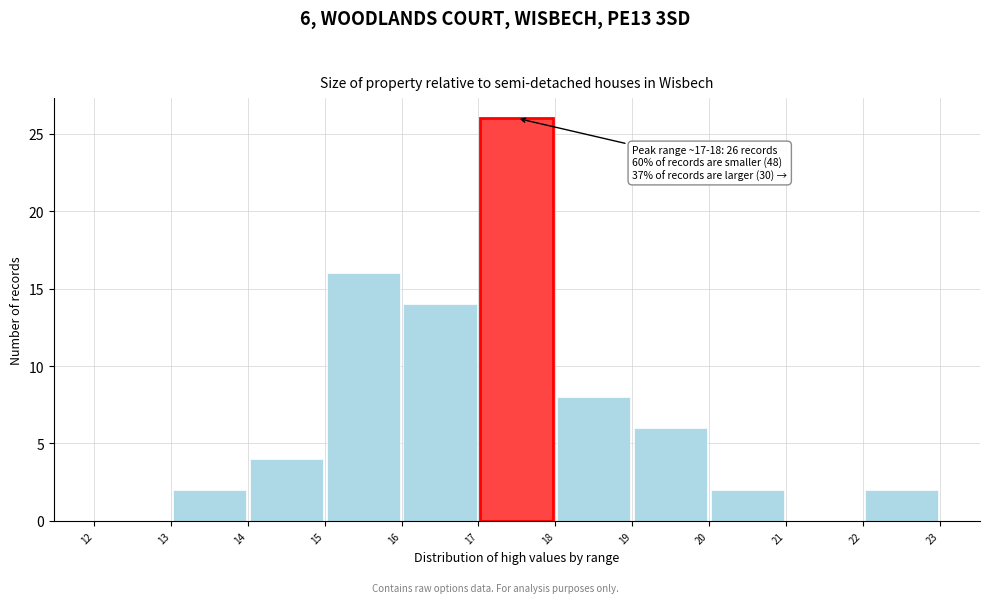

Over which range of the x-axis is the bar tallest?

17 to 18